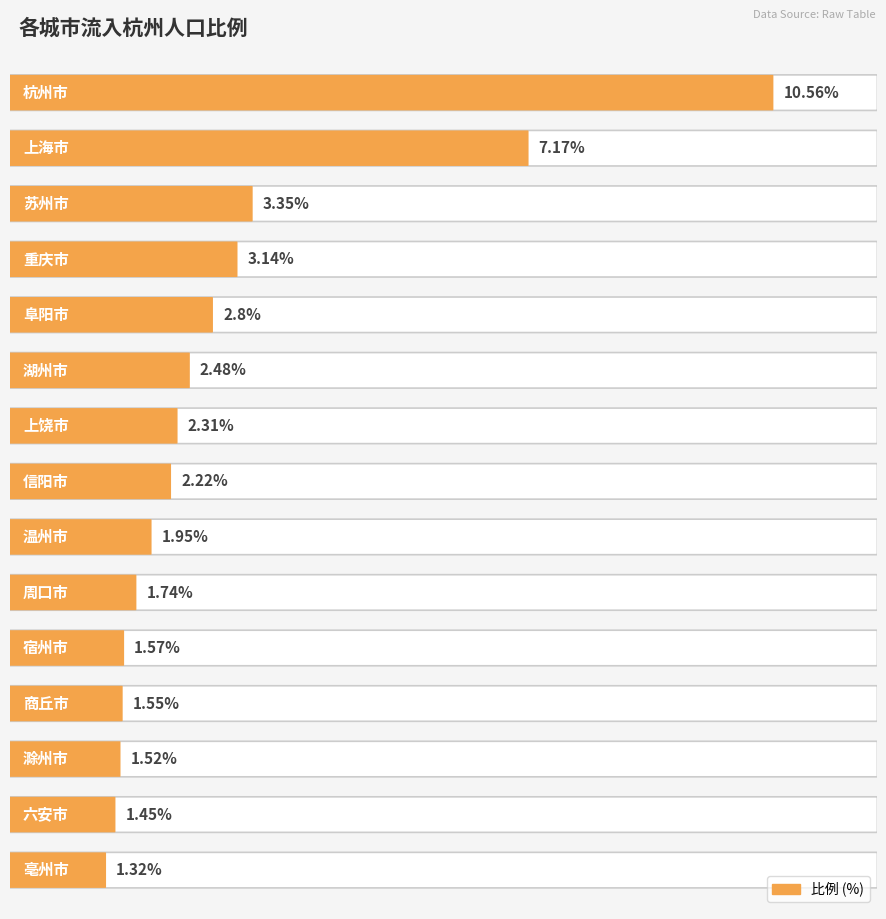

Where does the data first go above 2?

杭州市